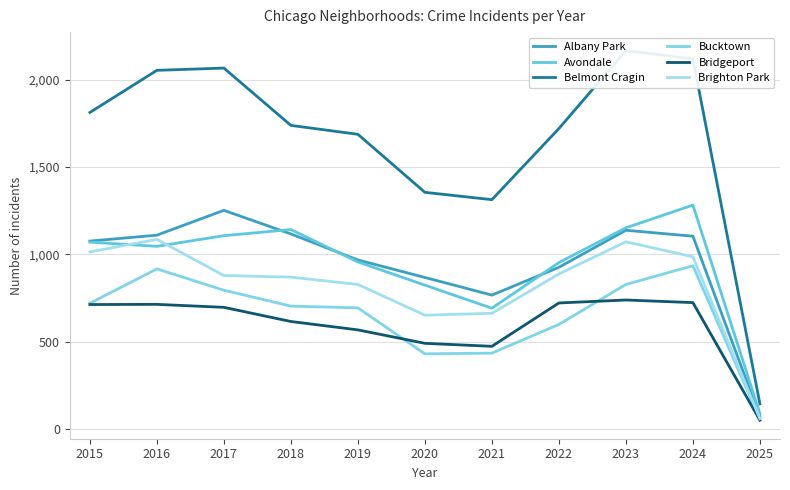

At which category does Bridgeport reach its first local peak?

2016